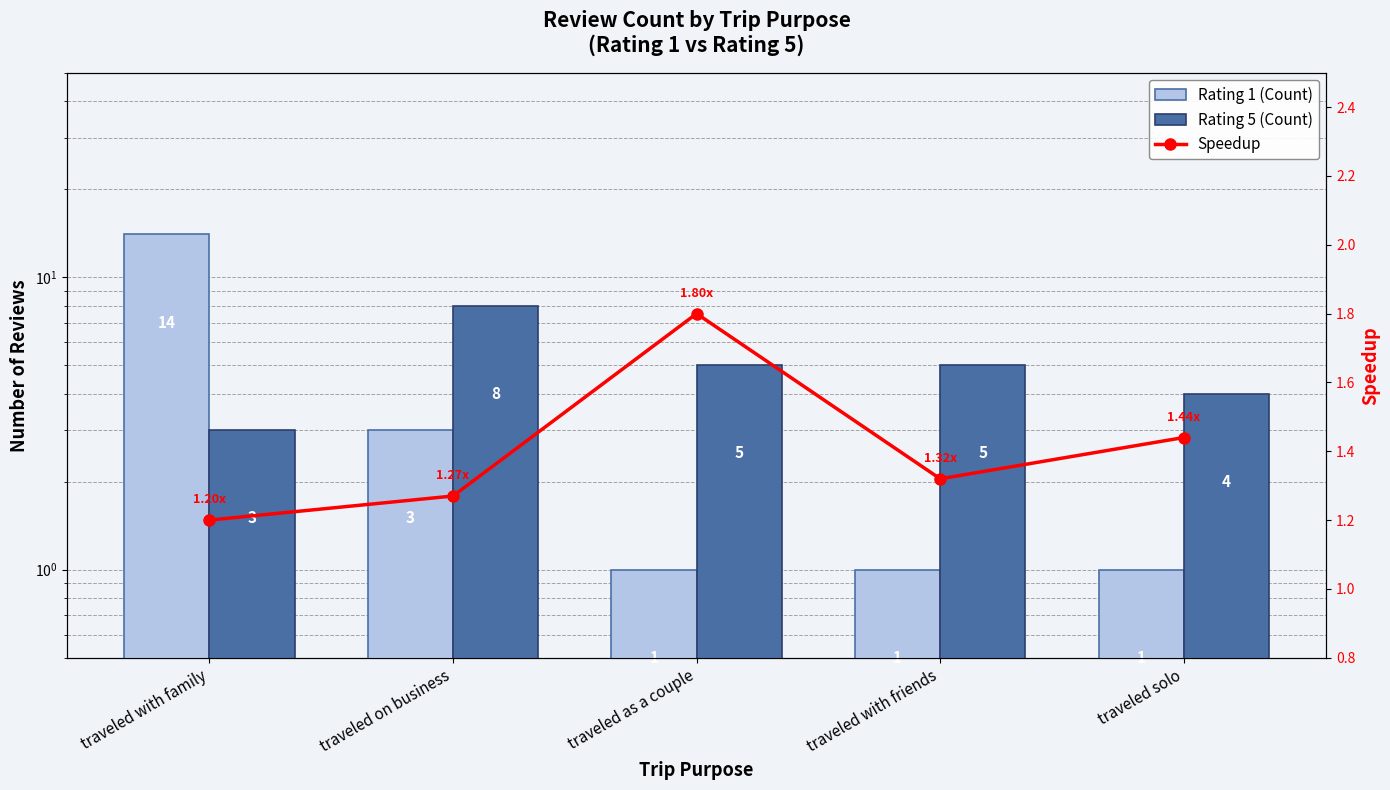

Reading left to right, what are all the values shown in this chart?

Rating 1 (Count): 14.0	3.0	1.0	1.0	1.0
Rating 5 (Count): 3.0	8.0	5.0	5.0	4.0
Avg Rating: 1.2	1.3	1.8	1.3	1.4